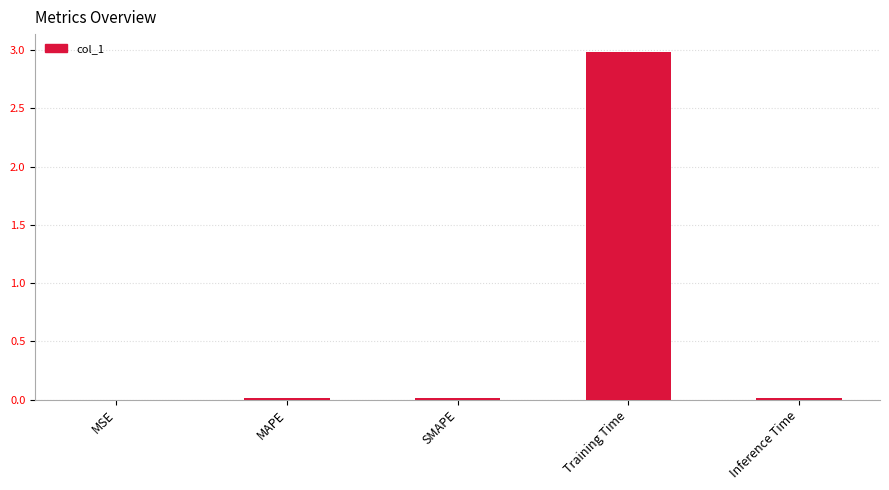

The chart shows a value of 1.3 at Training Time. True or false?

False